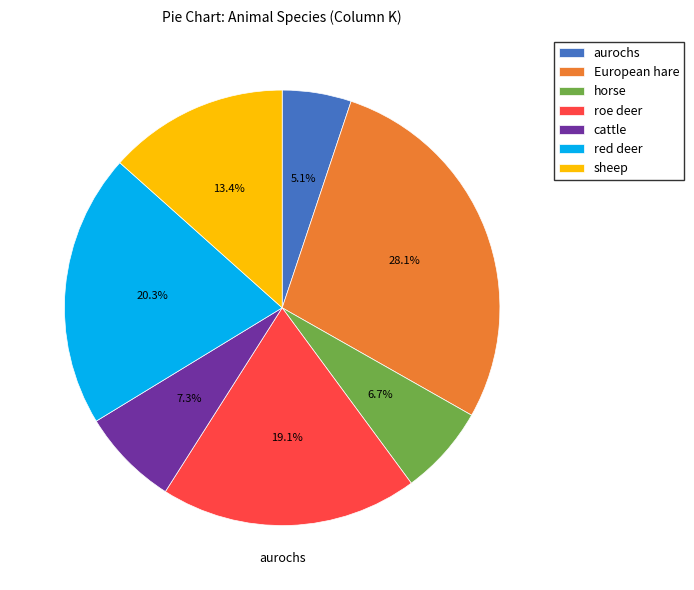

How many slices are in this pie chart?

7